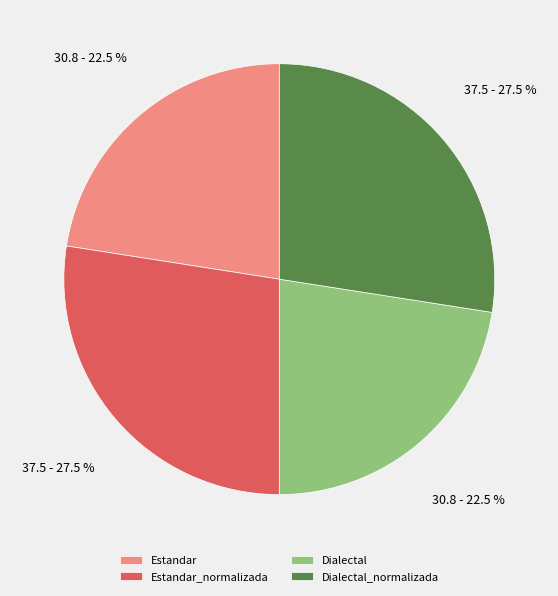

Do Estandar_normalizada and Dialectal_normalizada together represent more than half of the pie?

Yes